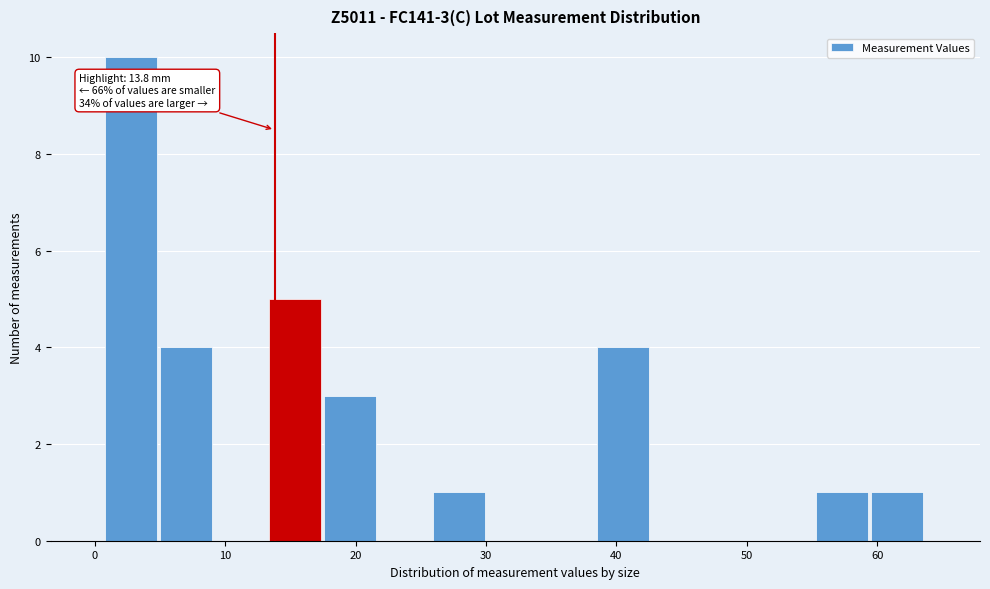

Which range on the x-axis has the tallest bar?

1 to 5